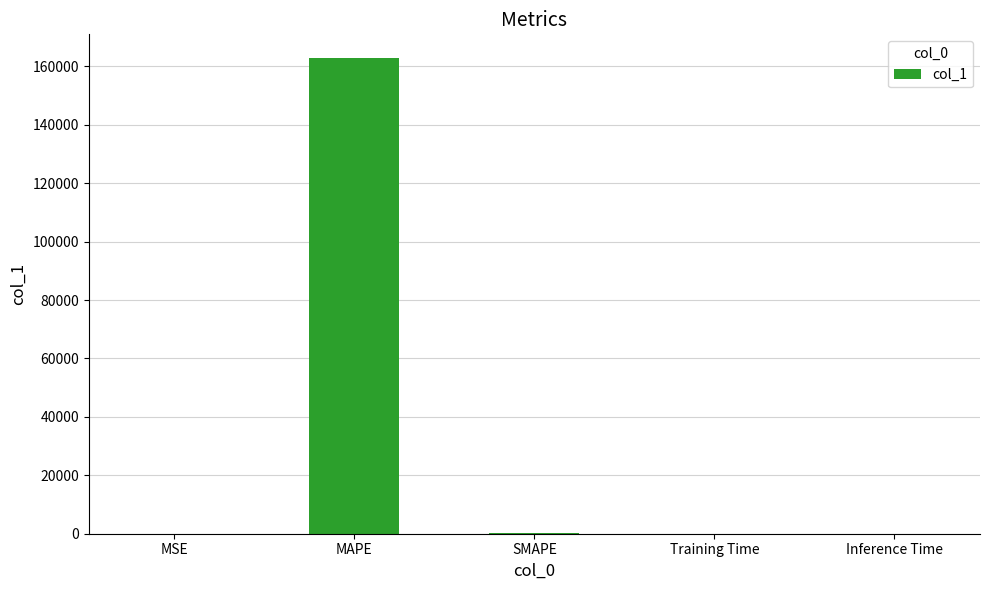

What is the sum of all values?

163022.4